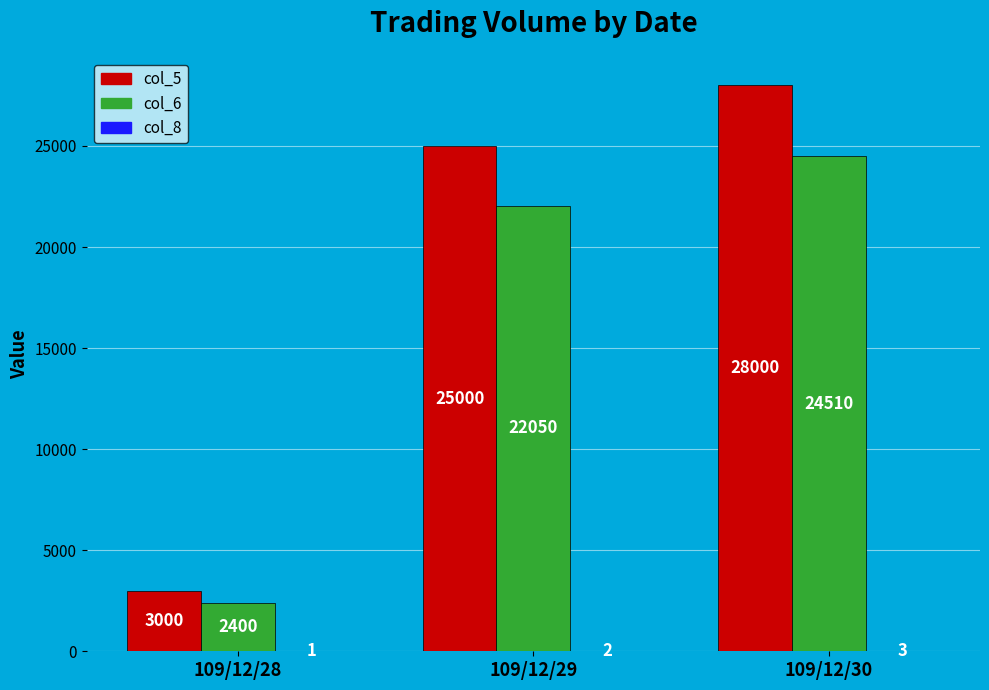

At which category is the sum across all series the highest?

109/12/30